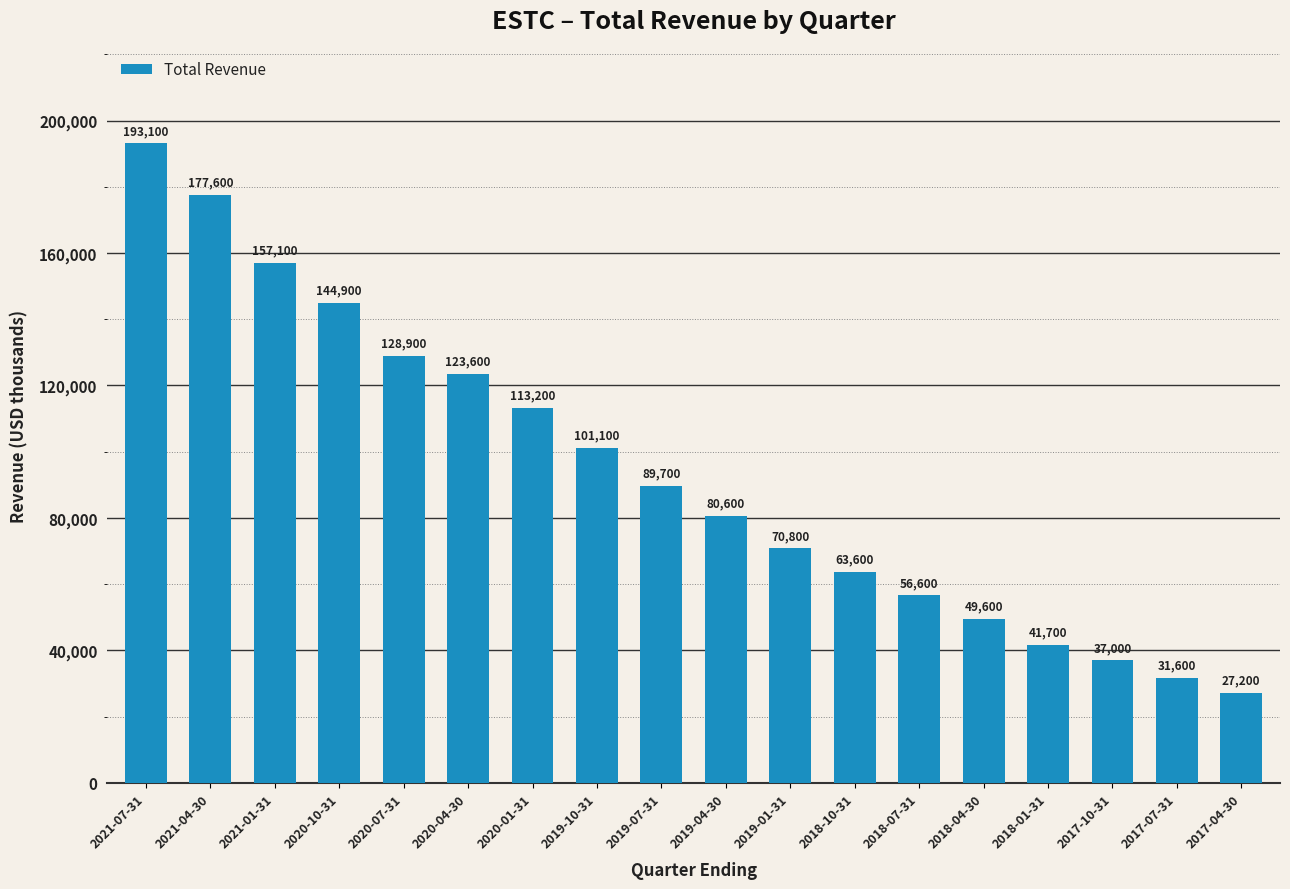

The chart shows a value of 123600 at 2020-04-30. True or false?

True